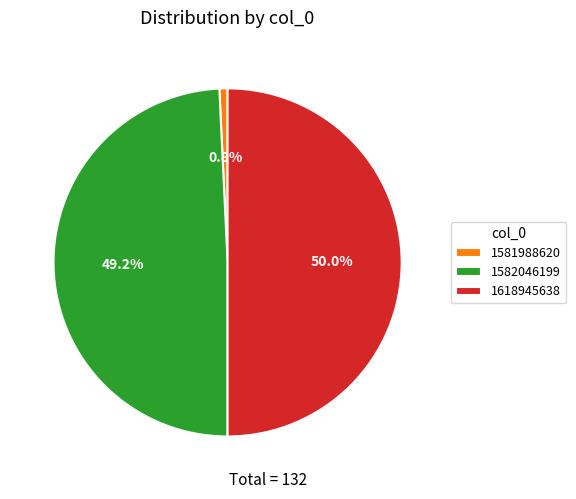

Is it true that 1581988620 is 8% of the pie?

False